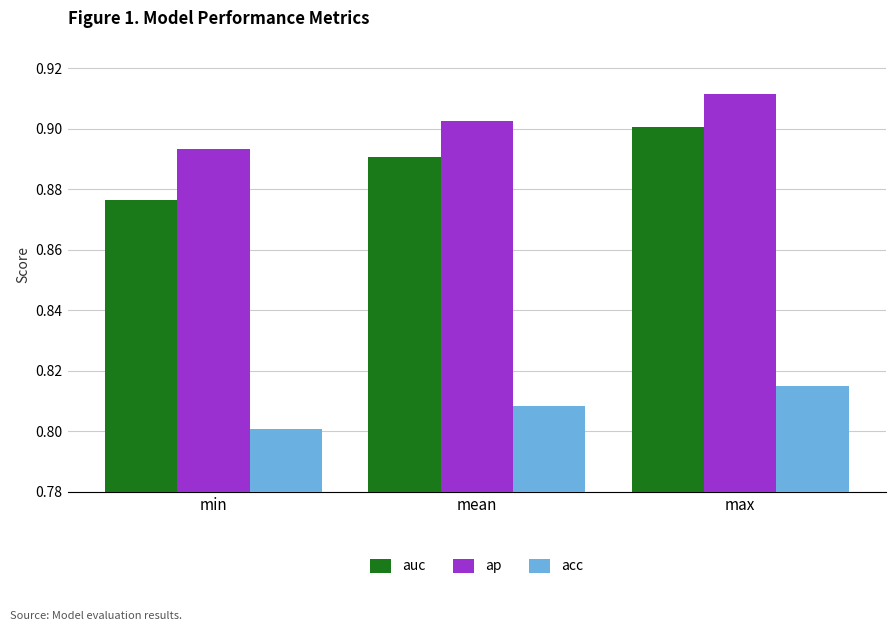

Are the bars horizontal?

No